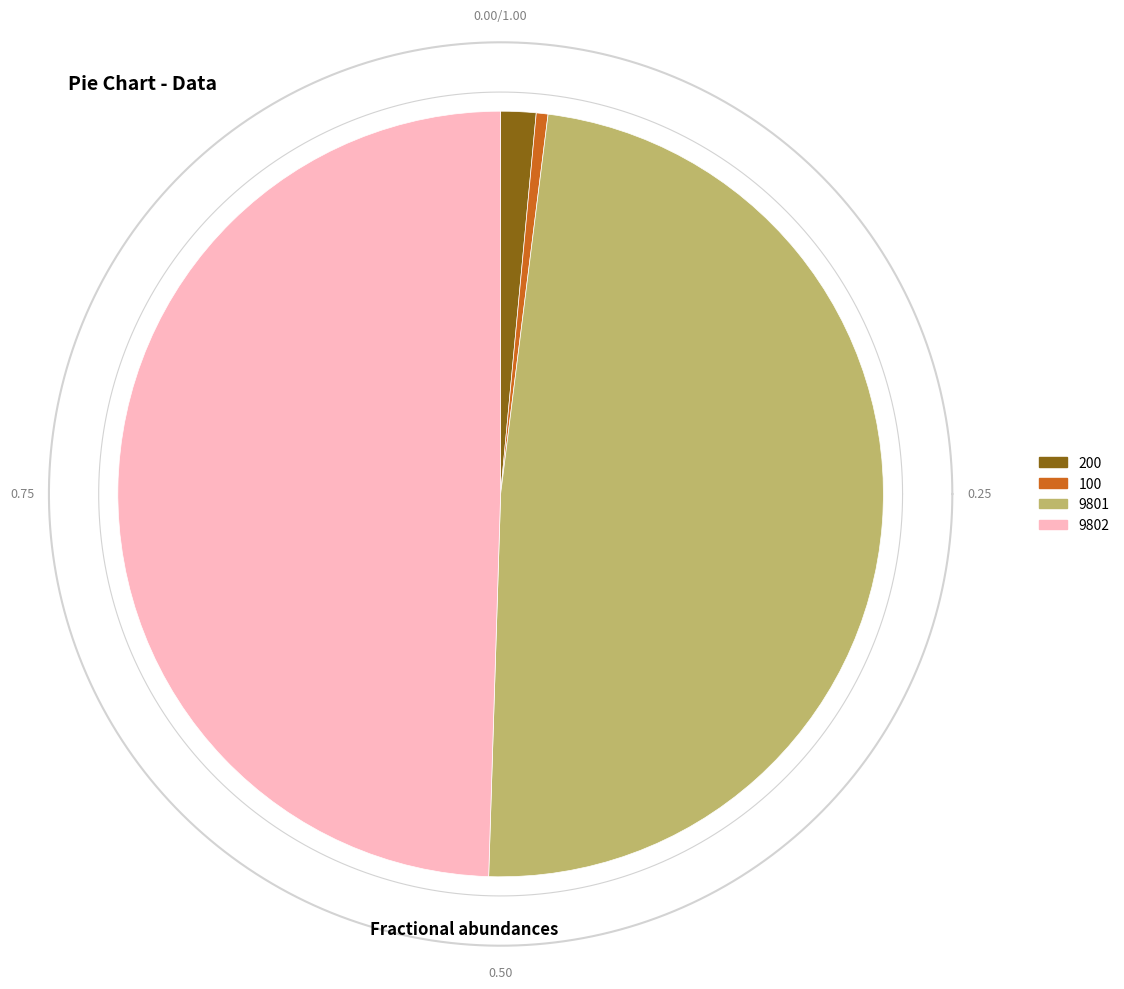

What percentage do 100 and 9802 together represent?

50.0%